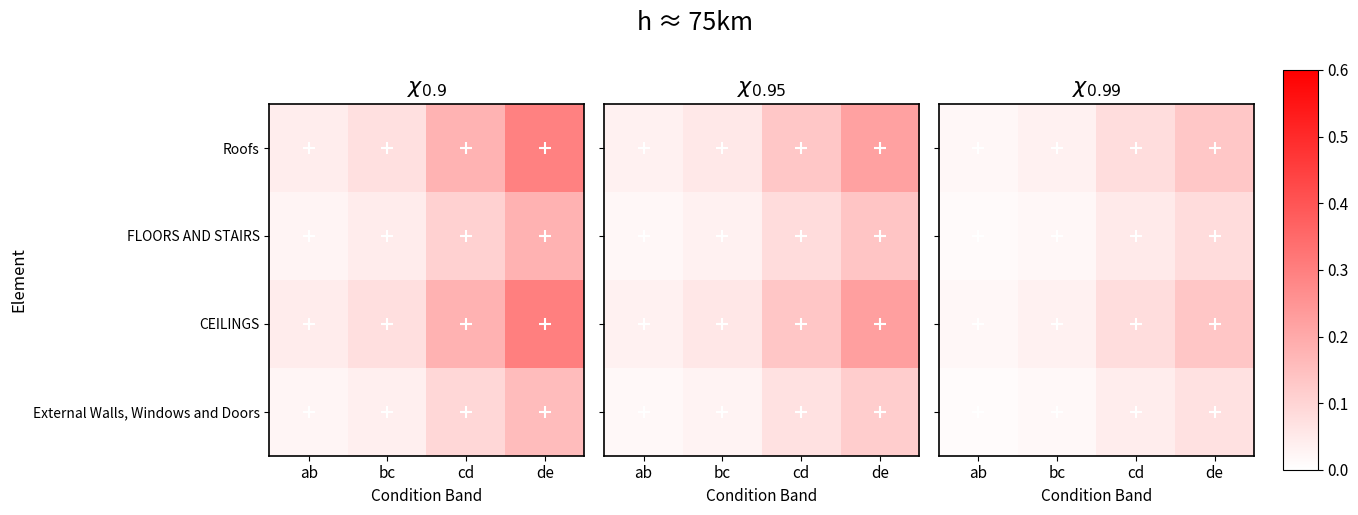

List the labels in order of CEILINGS value, smallest first.

ab, bc, cd, de